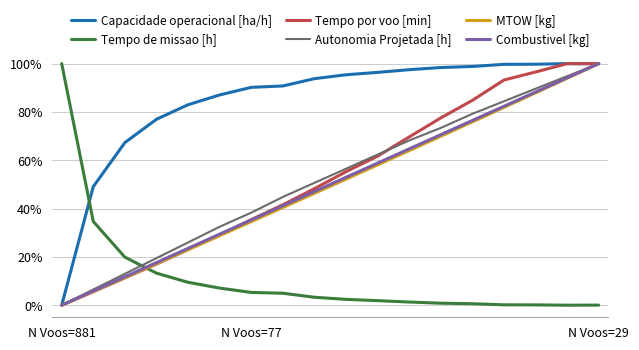

Which series ends up on top after the final intersection of Tempo por voo [min] and Tempo de missao [h]?

Tempo por voo [min]